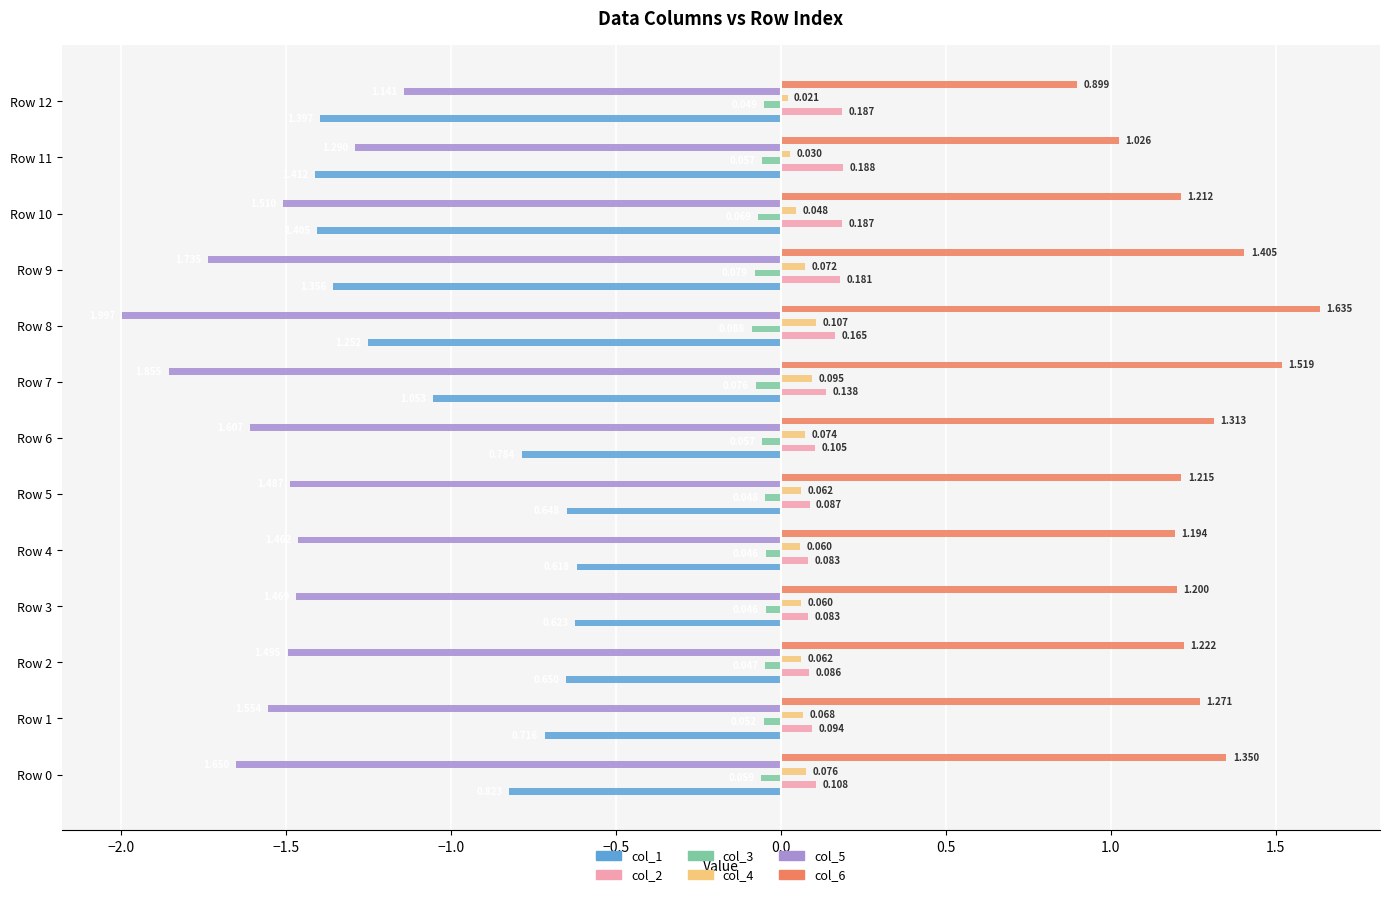

Is the value of col_6 at Row 11 greater than the value of col_3 at Row 4?

Yes